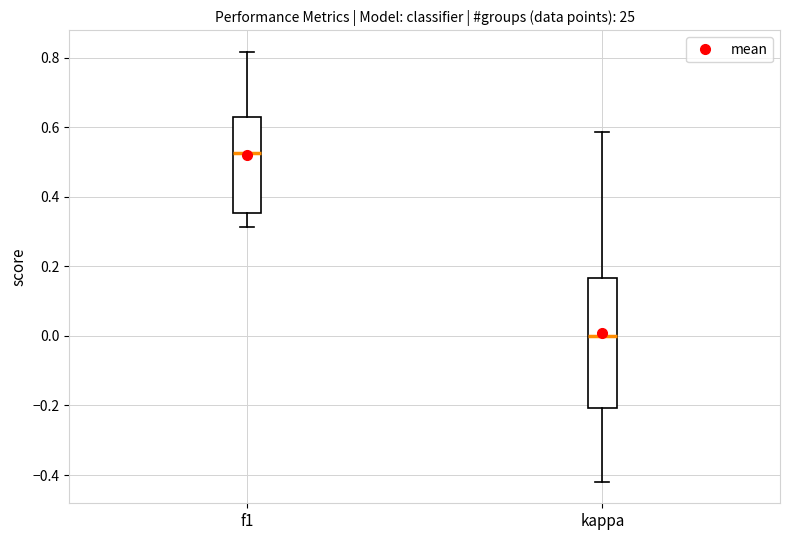

Reading left to right, read every box against the y-axis: the position of its median line, the range the box covers, and the ends of its whiskers. The values are not printed on the chart, so give them approximately, as read against the axis.

f1: median 0.52, box 0.36 to 0.64, whiskers 0.32 to 0.82
kappa: median 0.00, box -0.20 to 0.16, whiskers -0.42 to 0.58